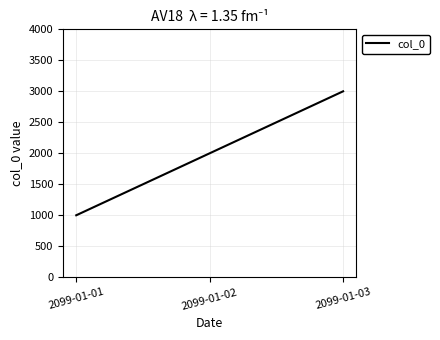

Reading left to right, list all the values displayed in this chart.

2099-01-01=1000	2099-01-02=2000	2099-01-03=3000